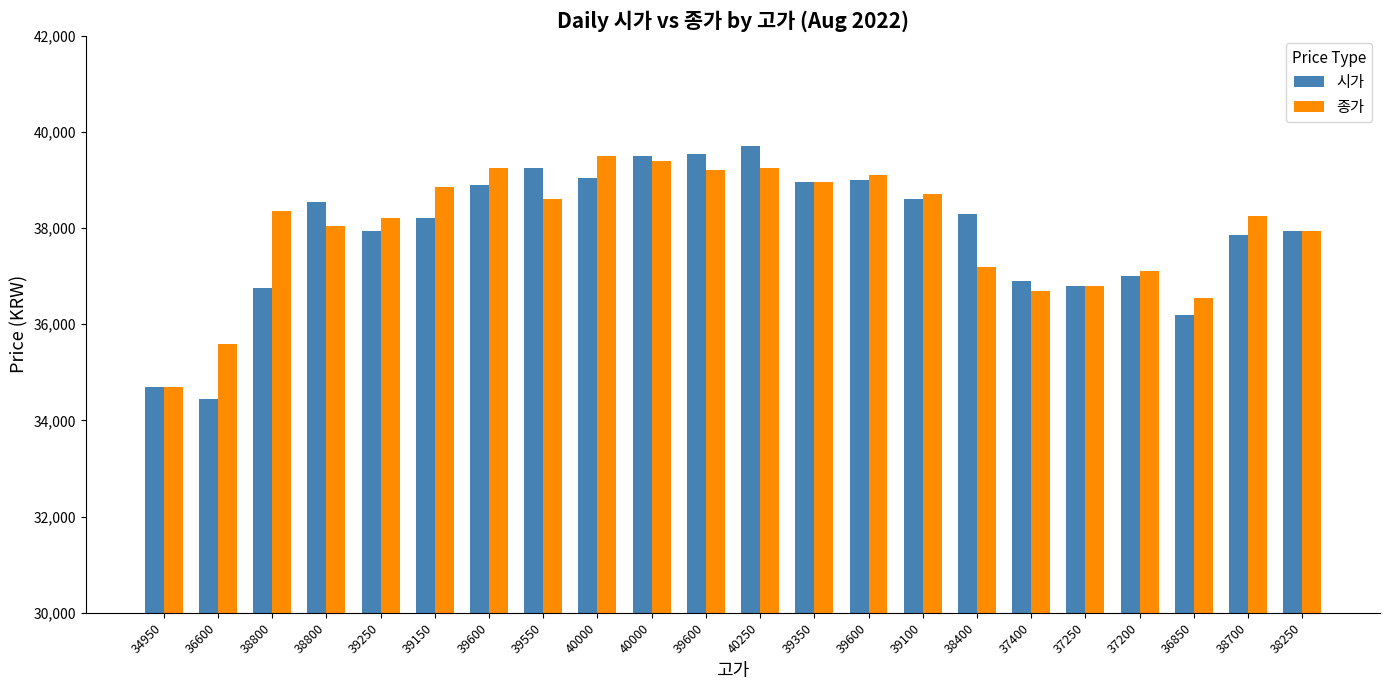

What is the total value across all series at 39100?

77300